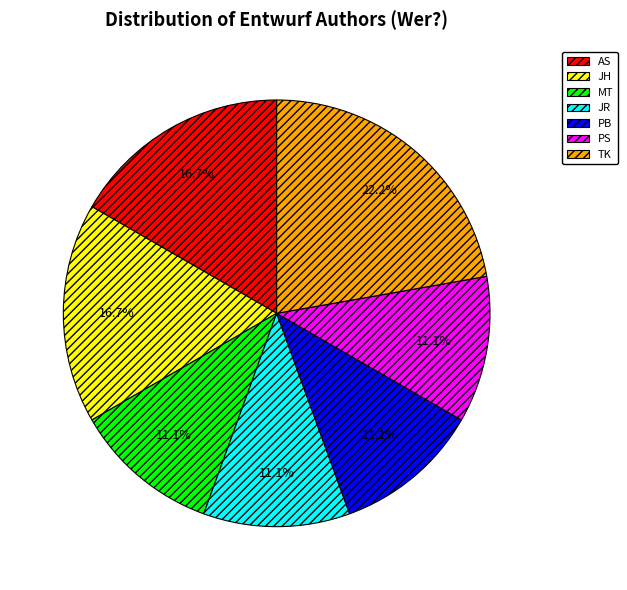

Which category has the biggest portion of the pie?

TK